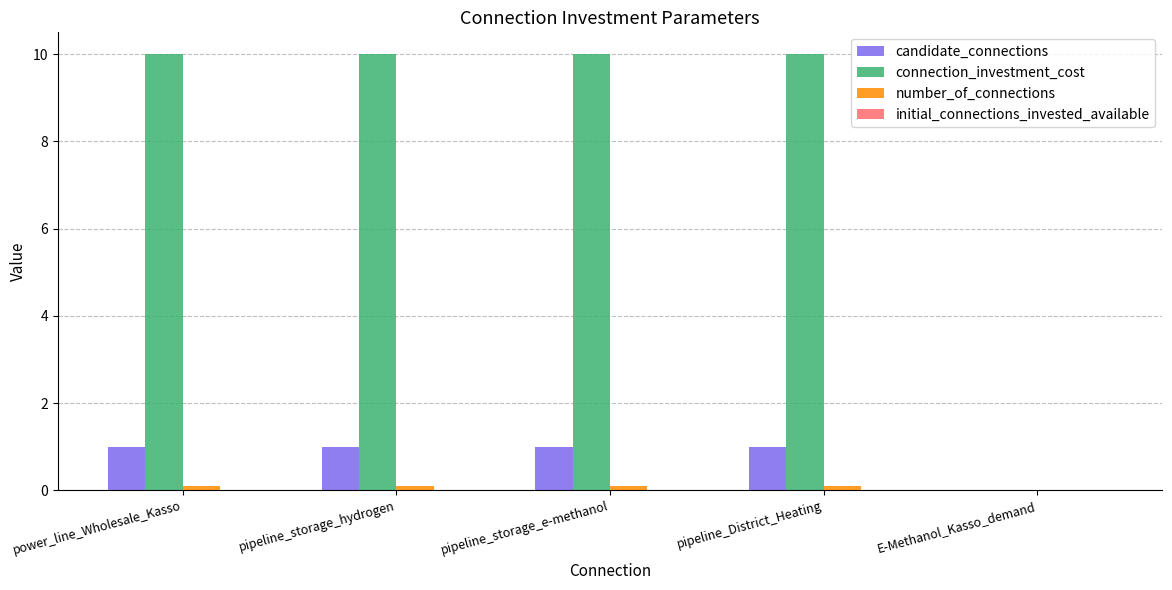

True or false: connection_investment_cost has a value of 13.6 at power_line_Wholesale_Kasso.

False